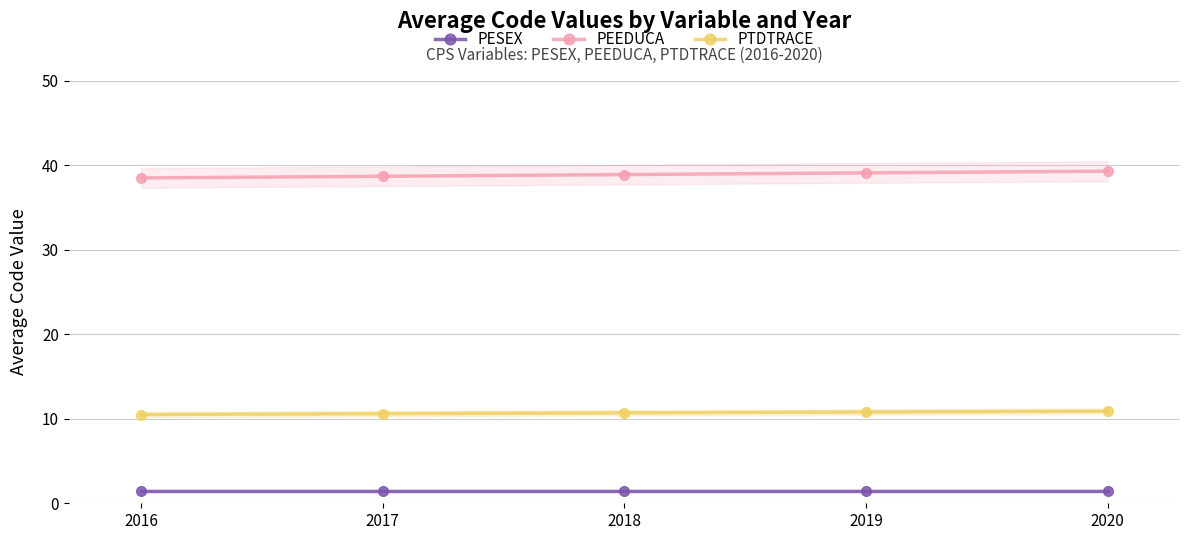

How many series are shown in this chart?

3